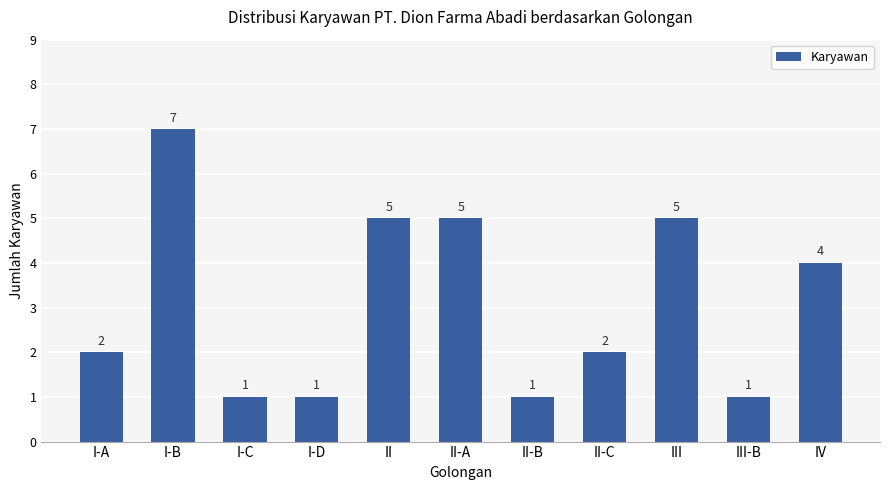

What is the difference between the values at I-A and III?

3